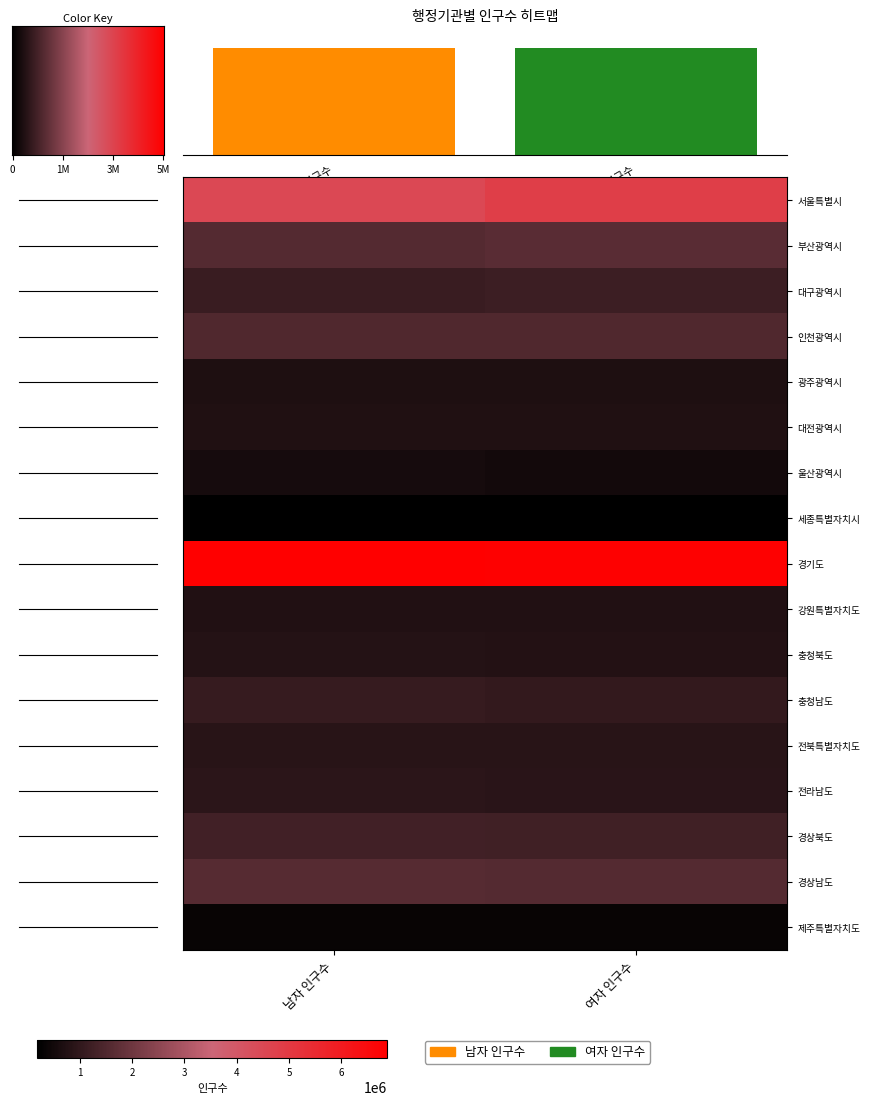

What is the difference between the maximum and minimum values in the 부산광역시 series?

86774